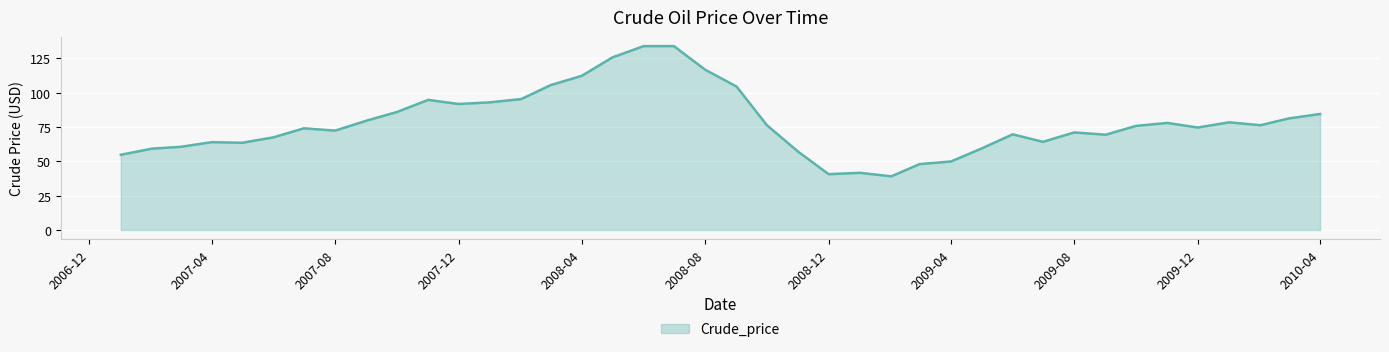

What is the difference between the maximum and minimum values?

94.9